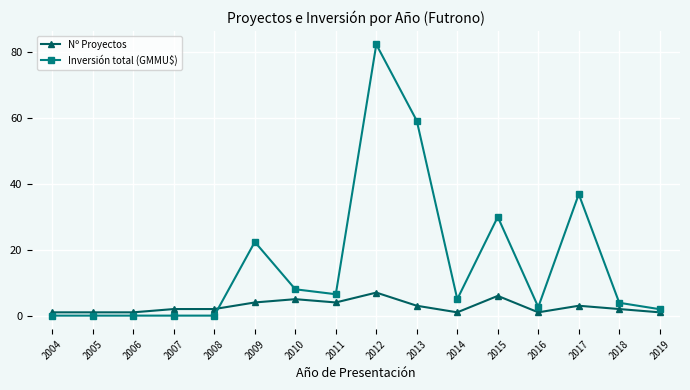

At which category is the sum across all series the highest?

2012